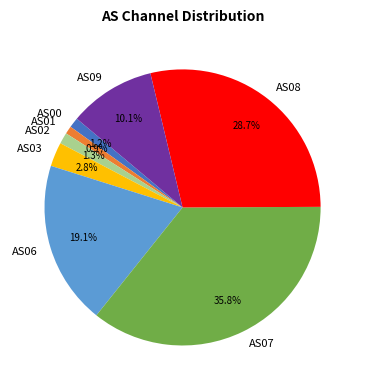

Which category has the biggest portion of the pie?

AS07